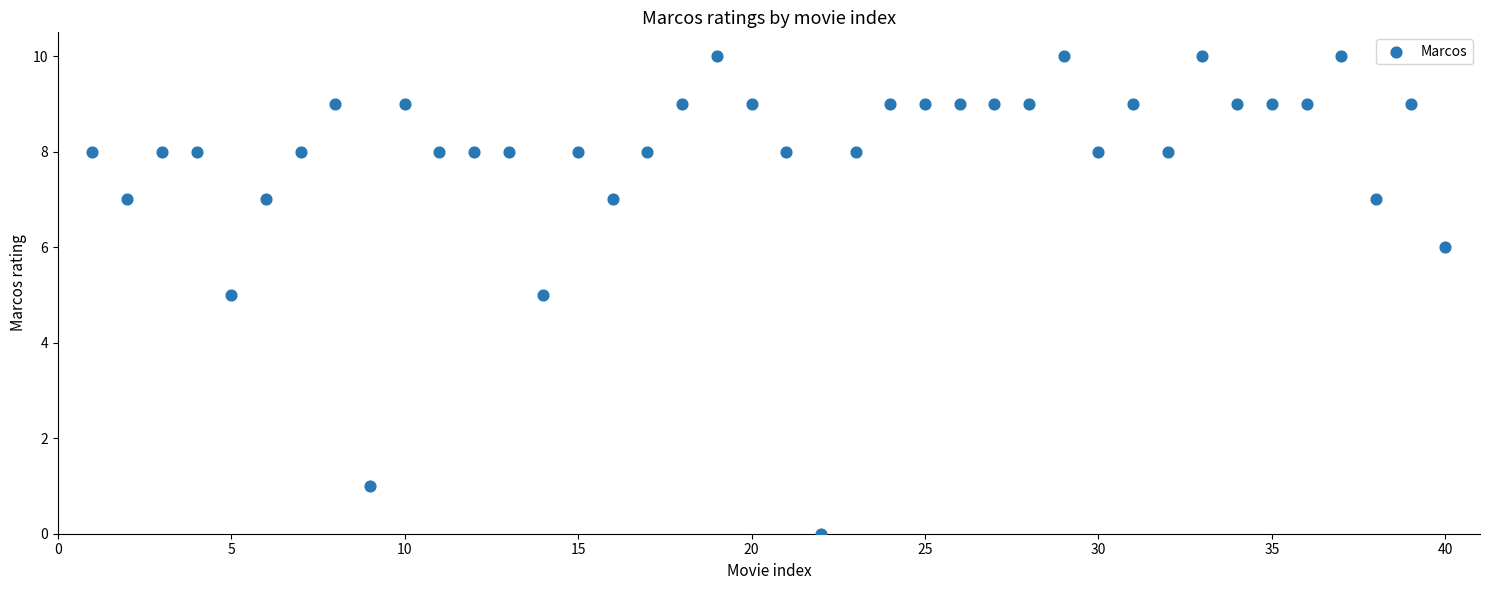

What is the range of Y values (max minus min)?

10